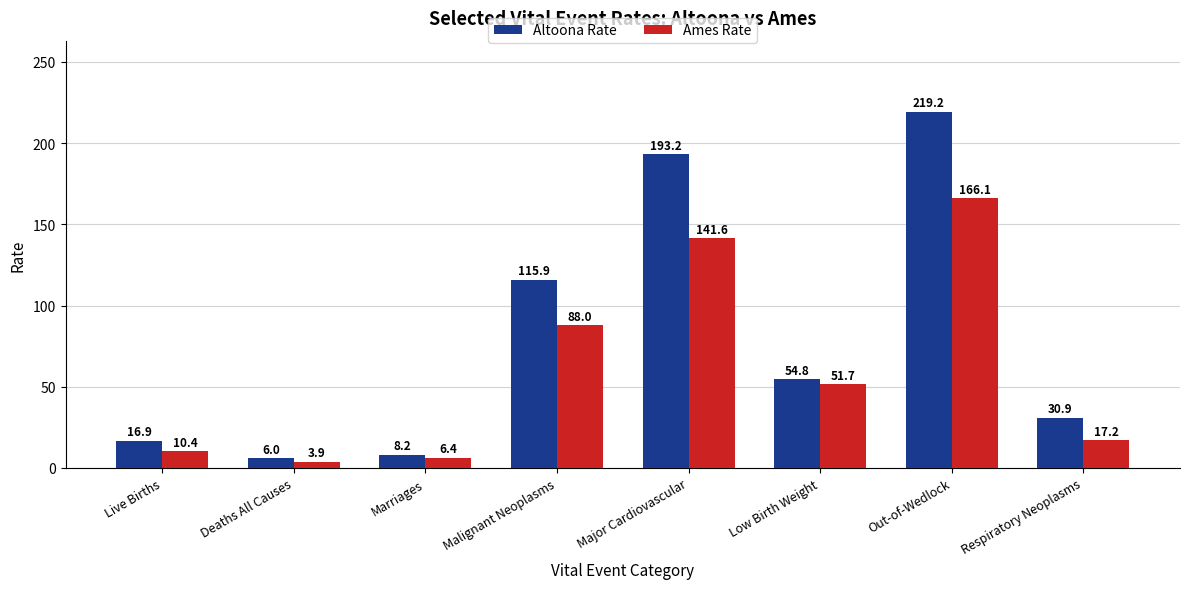

How many series are shown in this chart?

2